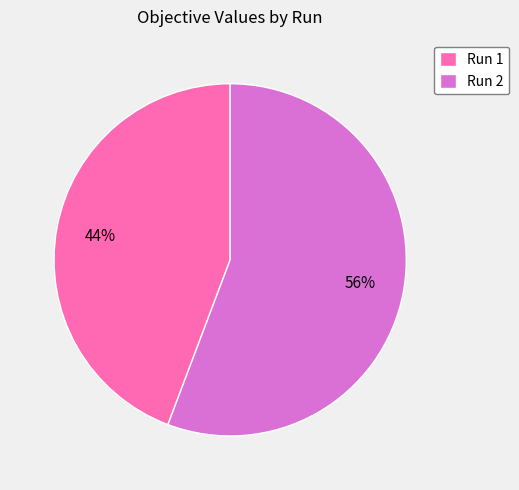

Which category accounts for the majority?

Run 2